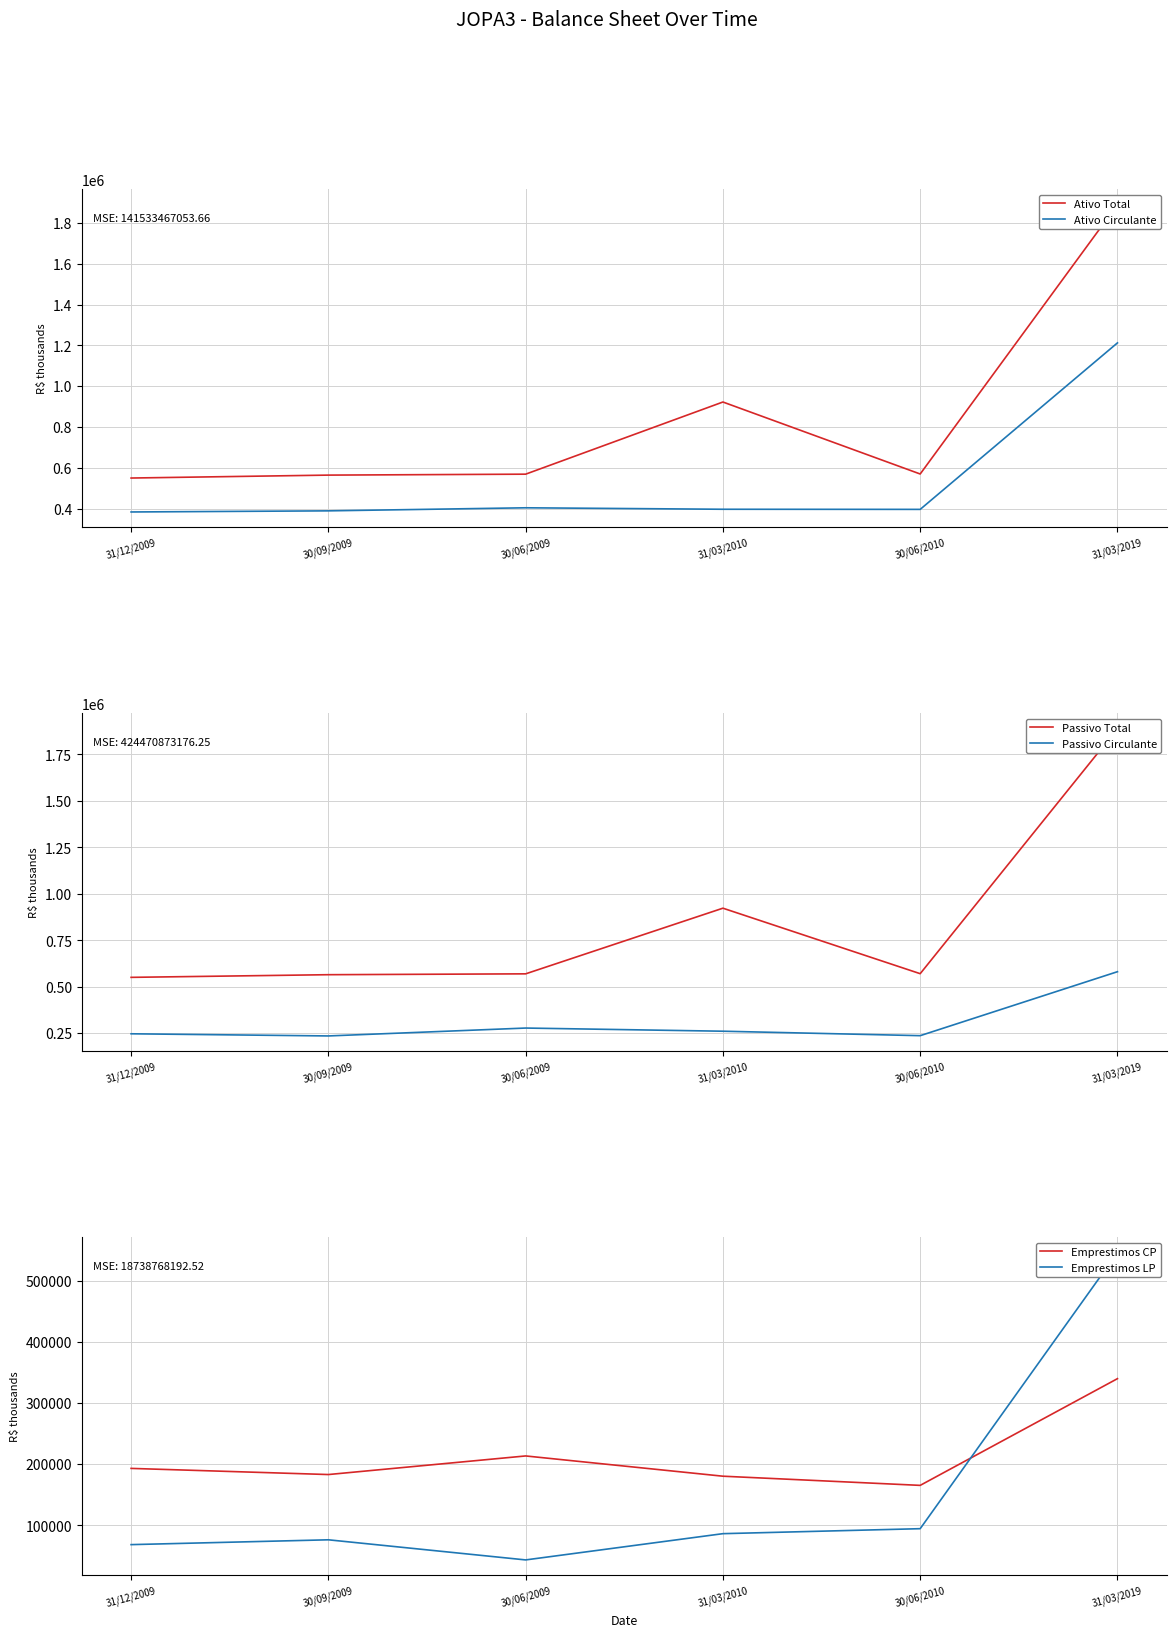

How many lines are shown in the chart?

6